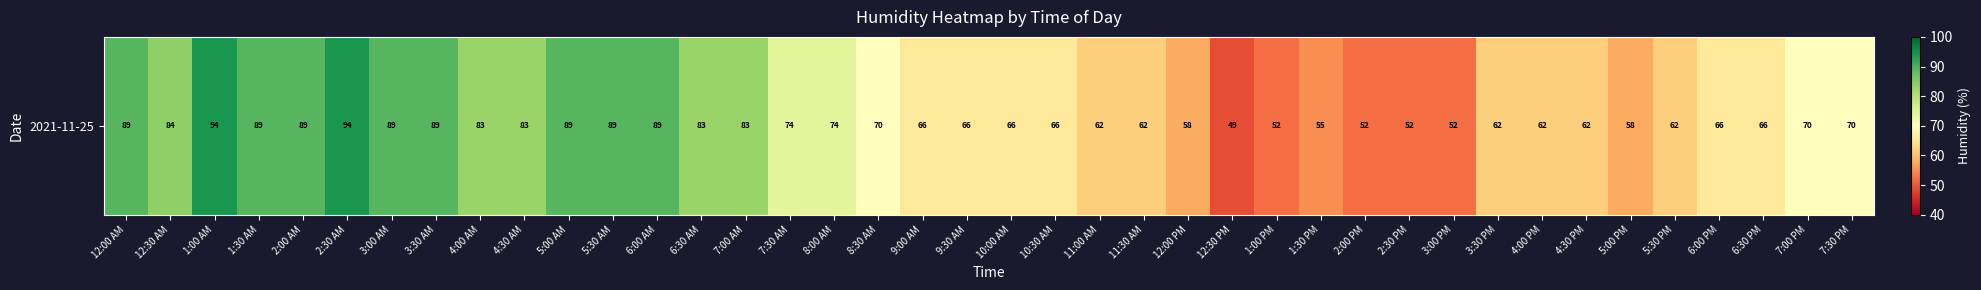

Reading left to right, list all the values displayed in this chart.

12:00 AM=89	12:30 AM=84	1:00 AM=94	1:30 AM=89	2:00 AM=89	2:30 AM=94	3:00 AM=89	3:30 AM=89	4:00 AM=83	4:30 AM=83	5:00 AM=89	5:30 AM=89	6:00 AM=89	6:30 AM=83	7:00 AM=83	7:30 AM=74	8:00 AM=74	8:30 AM=70	9:00 AM=66	9:30 AM=66	10:00 AM=66	10:30 AM=66	11:00 AM=62	11:30 AM=62	12:00 PM=58	12:30 PM=49	1:00 PM=52	1:30 PM=55	2:00 PM=52	2:30 PM=52	3:00 PM=52	3:30 PM=62	4:00 PM=62	4:30 PM=62	5:00 PM=58	5:30 PM=62	6:00 PM=66	6:30 PM=66	7:00 PM=70	7:30 PM=70